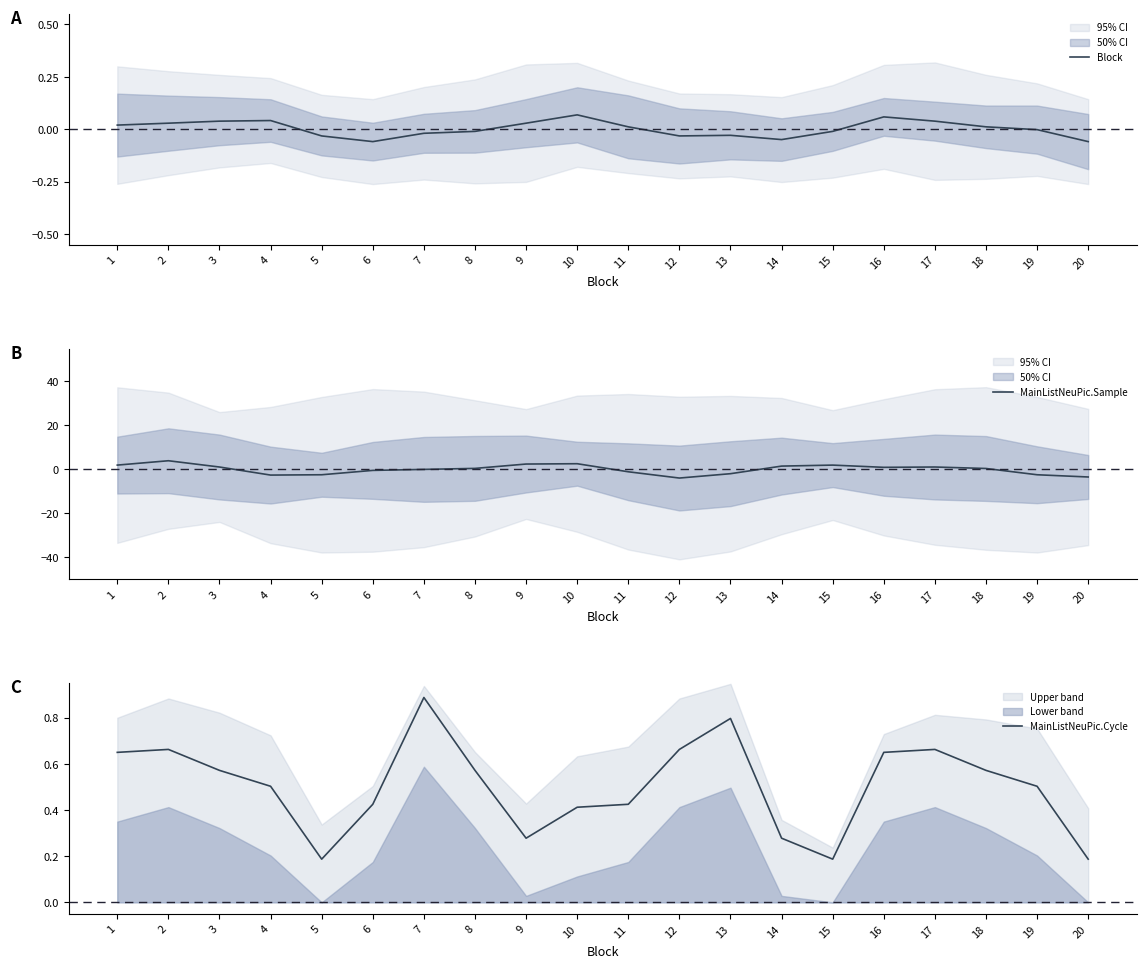

True or false: Block and MainListNeuPic.Cycle intersect in this chart.

False